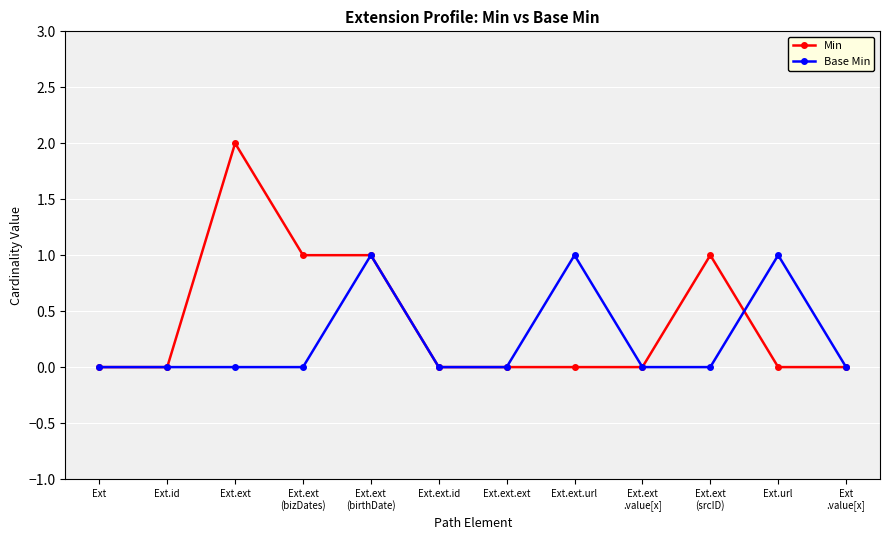

What is the label of the 11th point from the right?

Ext.id